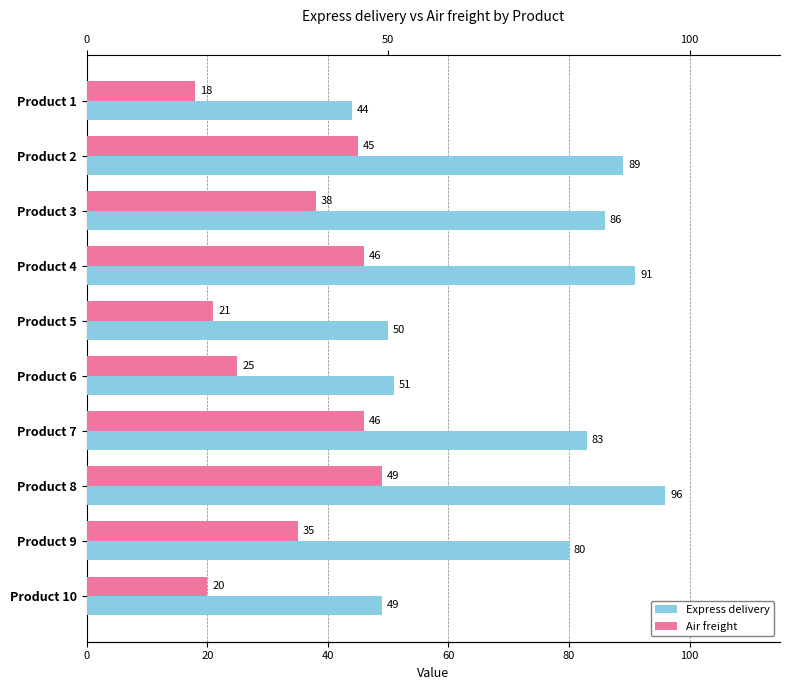

What is the maximum value for Express delivery?

96